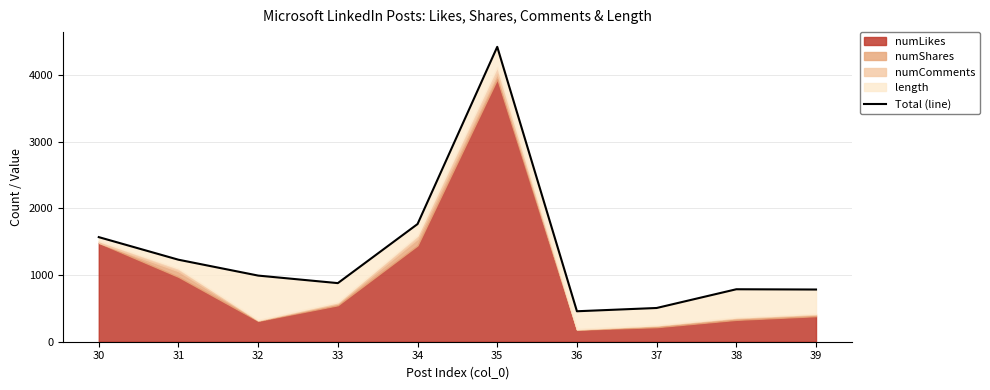

Which label corresponds to the smallest value in the chart?

36